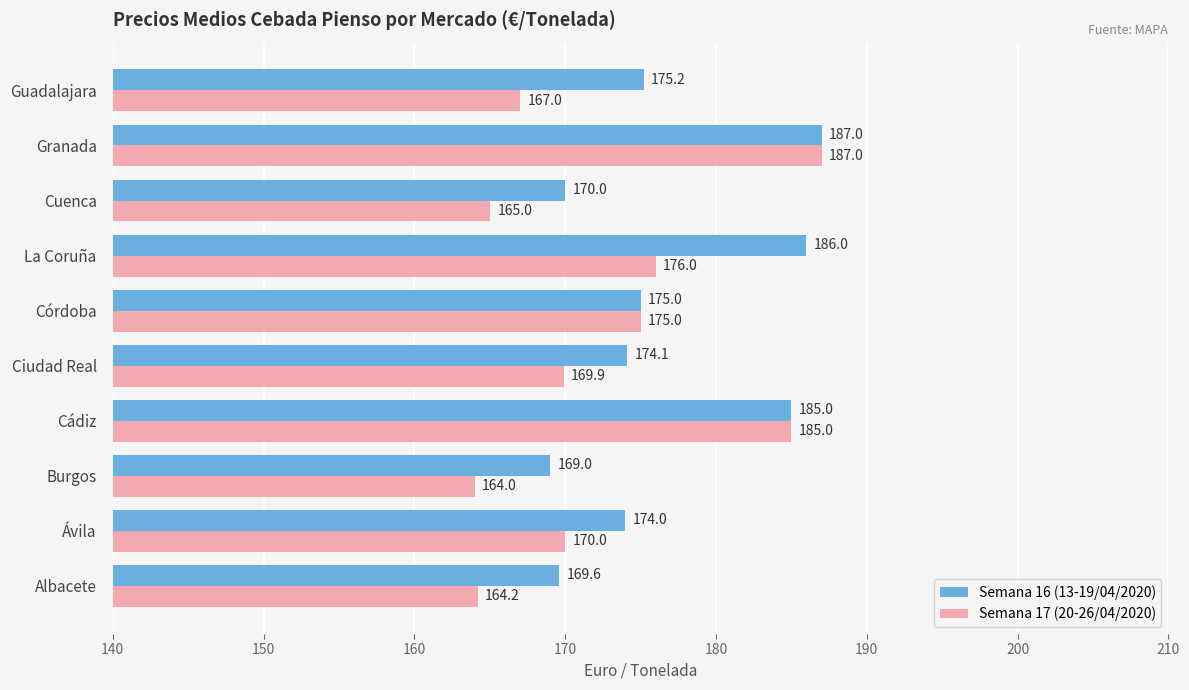

What is the difference between the maximum and minimum values in the Semana 17 (20-26/04/2020) series?

23.0